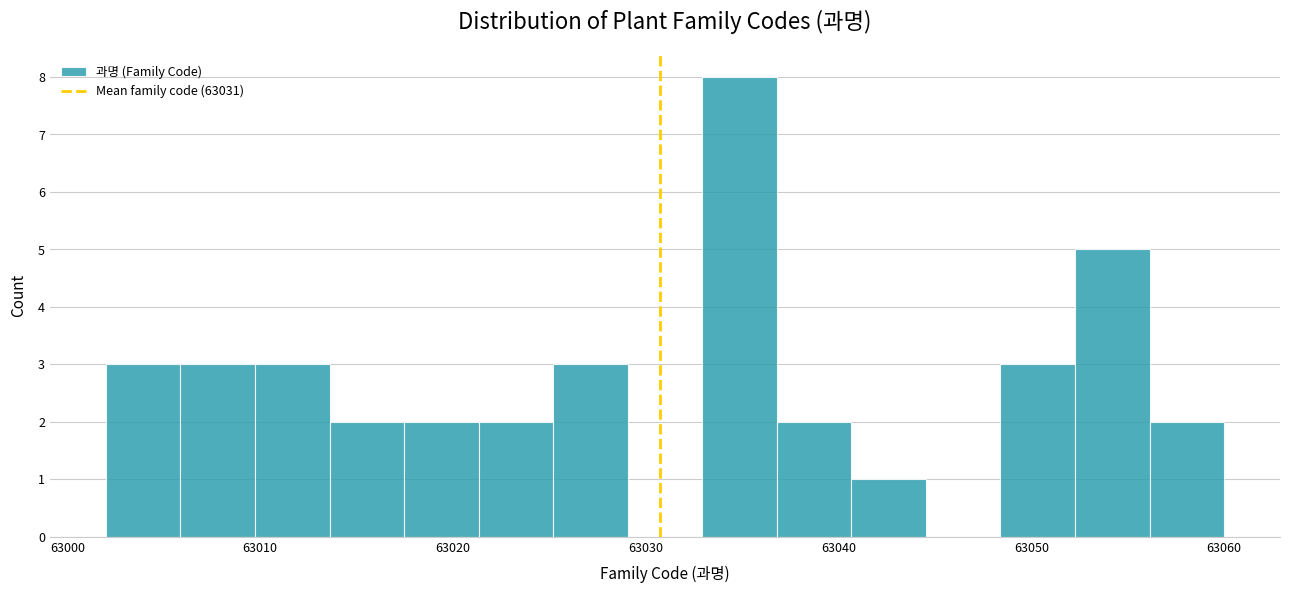

Around what value on the x-axis is the tallest bar? Give the approximate position of its centre, as read against the axis.

63035